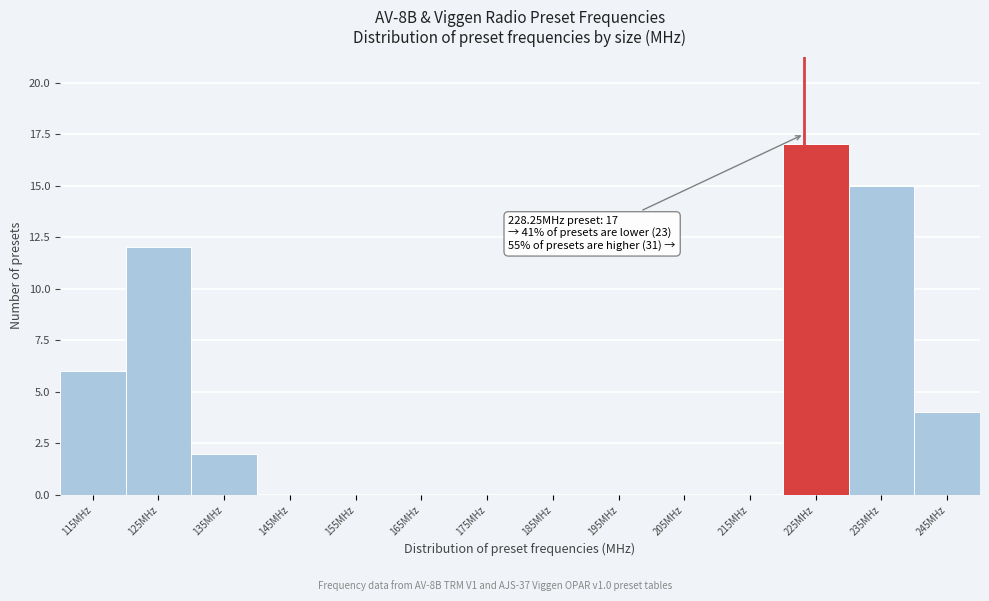

Reading right to left, extract all data points from this chart.

245MHz=4	235MHz=15	225MHz=17	215MHz=0	205MHz=0	195MHz=0	185MHz=0	175MHz=0	165MHz=0	155MHz=0	145MHz=0	135MHz=2	125MHz=12	115MHz=6